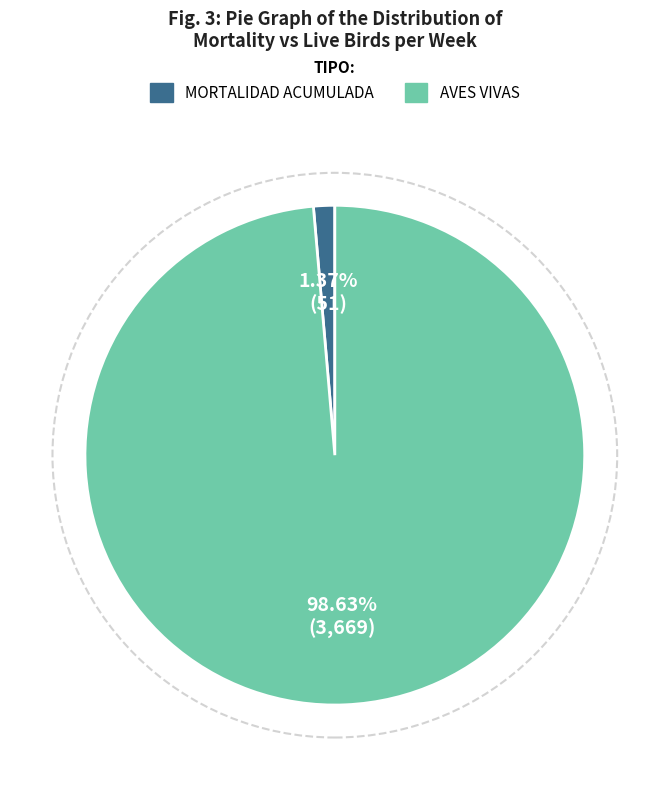

Is there a majority slice in this chart?

Yes